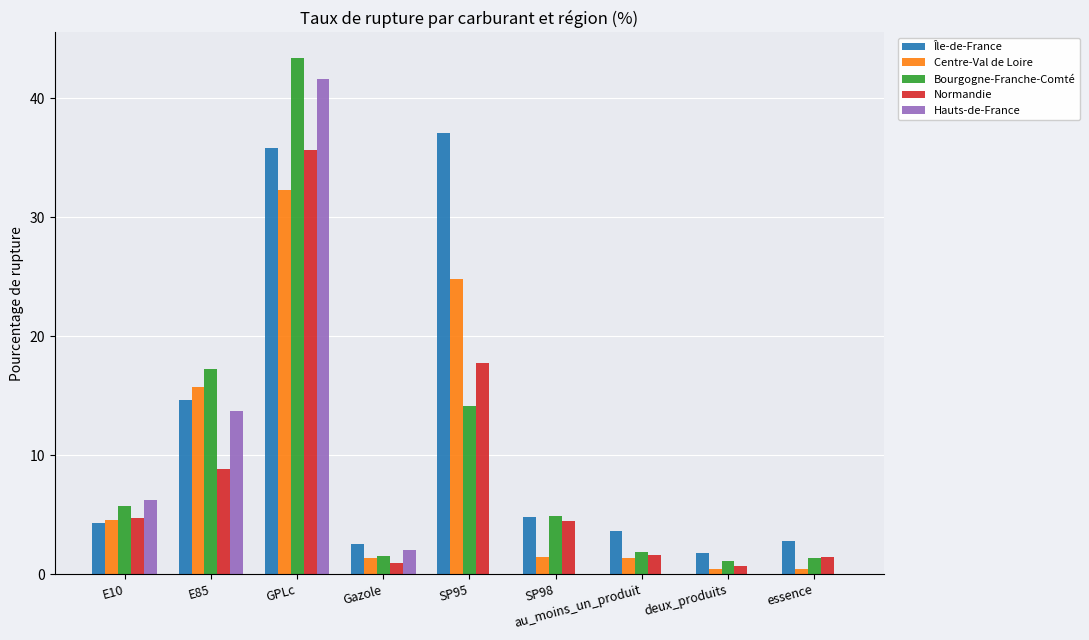

Read the Hauts-de-France value at E85.

13.7